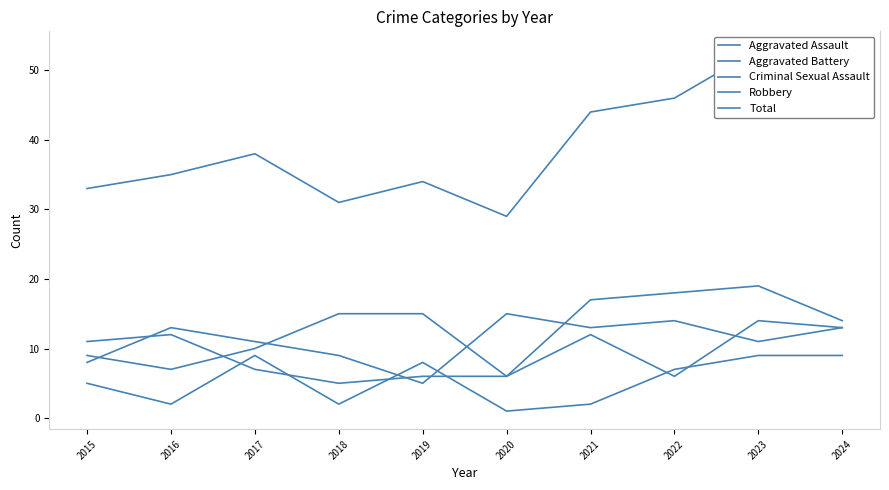

What is the minimum value for Robbery?

5